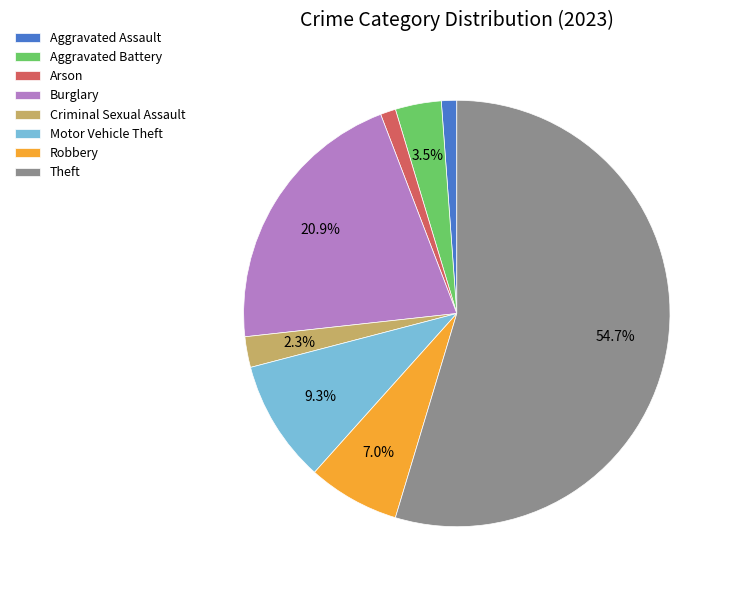

To the nearest percent, what is the difference between the largest and smallest slice percentages?

53%